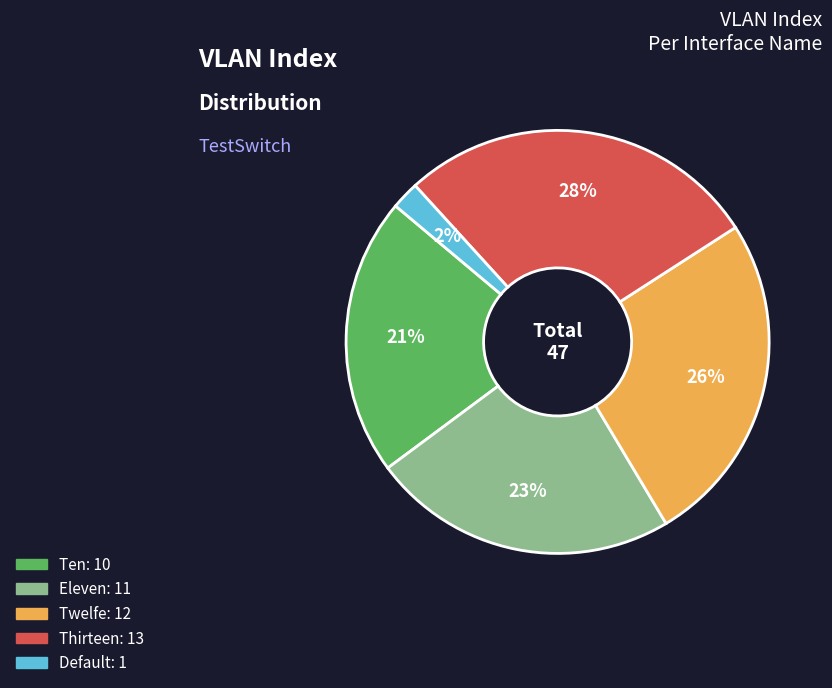

To the nearest percent, what is the difference between the largest and smallest slice percentages?

26%